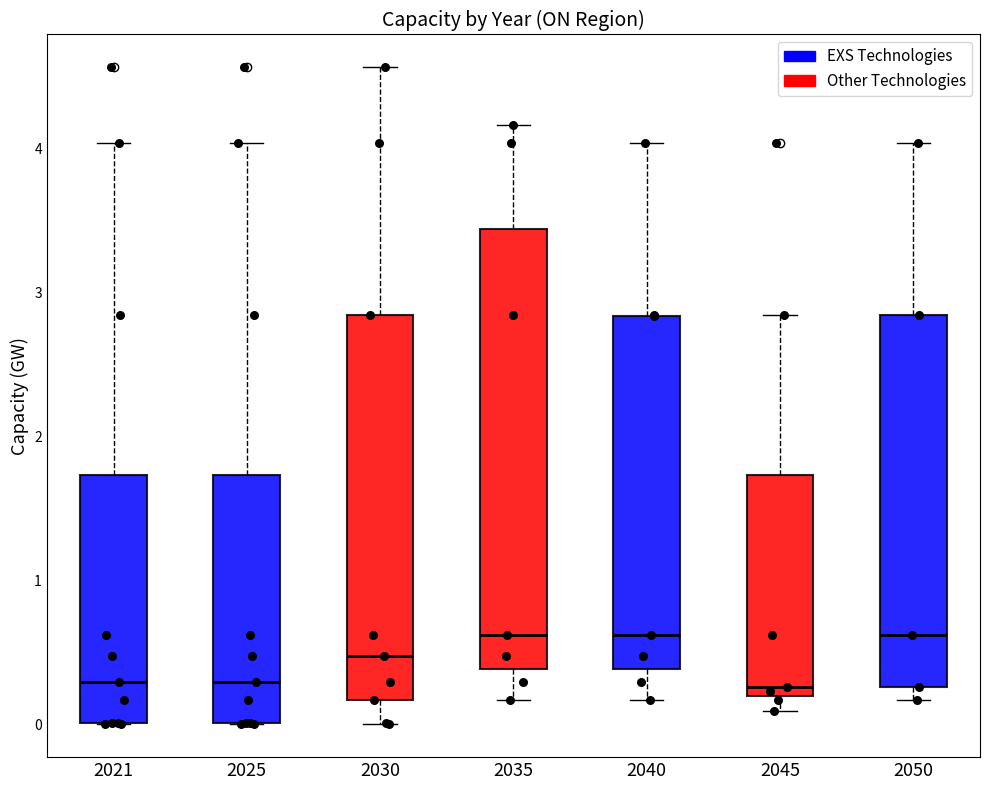

Where is the lower edge of the box at x = 2021 on the y-axis? The values are not printed on the chart, so give them approximately, as read against the axis.

0.0